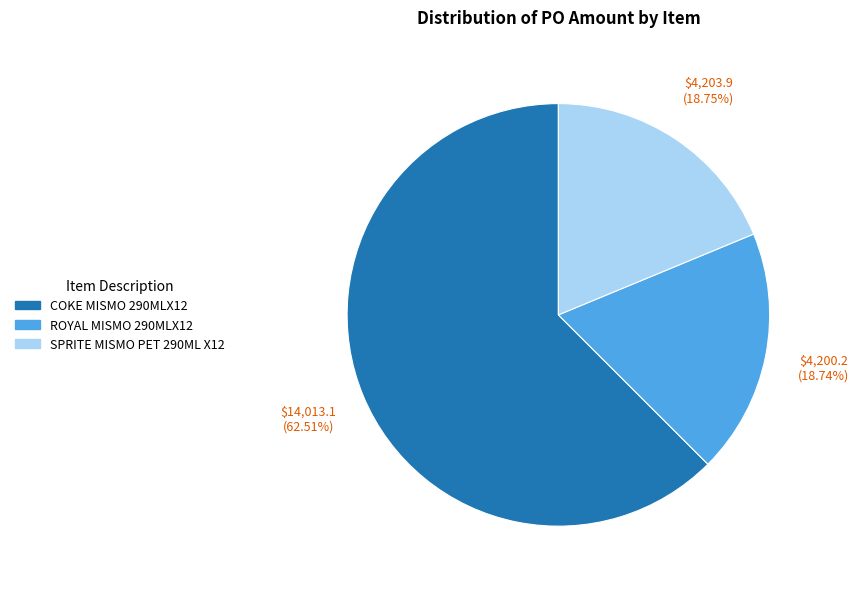

To the nearest percent, what percentage of the pie is COKE MISMO 290MLX12?

63%